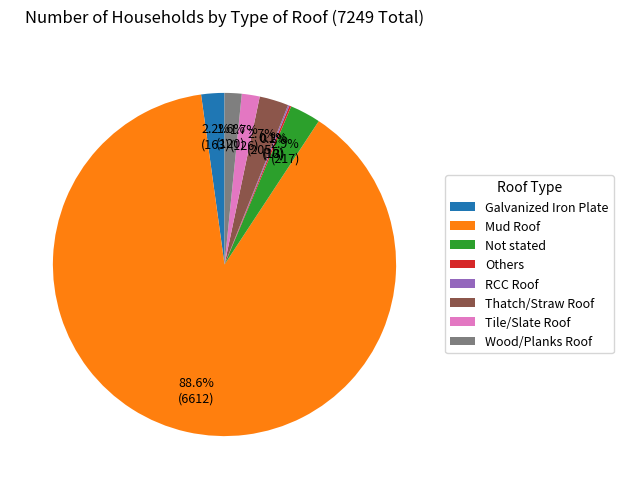

What is the total percentage of Tile/Slate Roof and Not stated?

4.6%